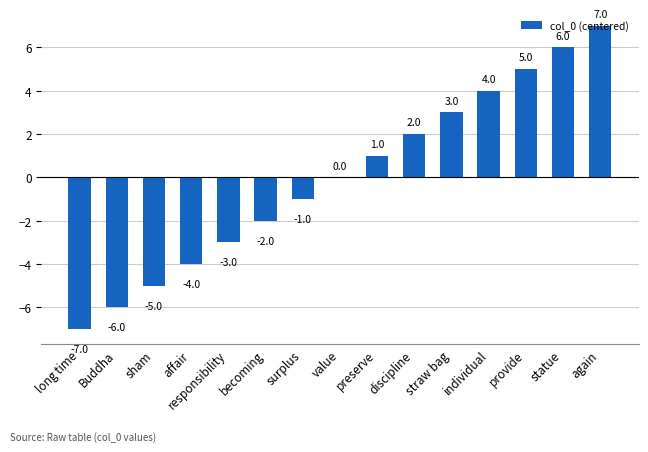

What is the difference between the values at preserve and becoming?

3